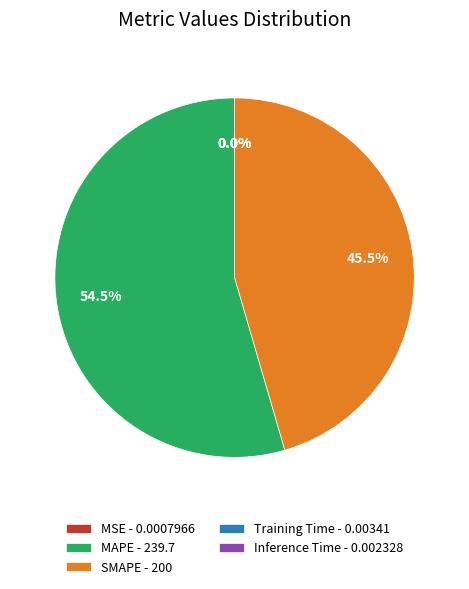

Is there any slice that represents more than half of the pie?

Yes